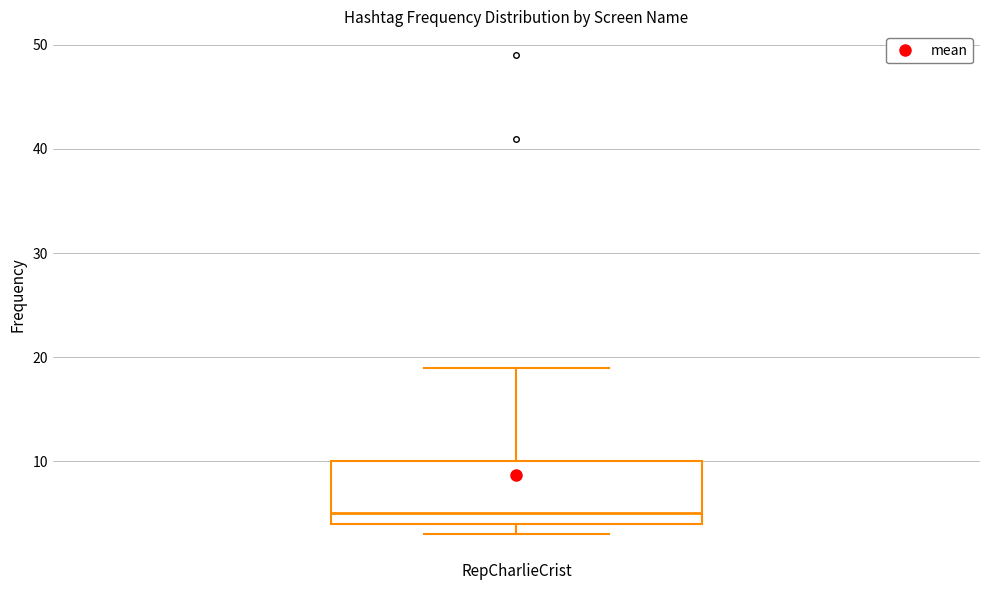

Read this box plot against the y-axis: the position of the median line, the range covered by the box, and the ends of both whiskers. The values are not printed on the chart, so give them approximately, as read against the axis.

median 5, box 4 to 10, whiskers 3 to 19